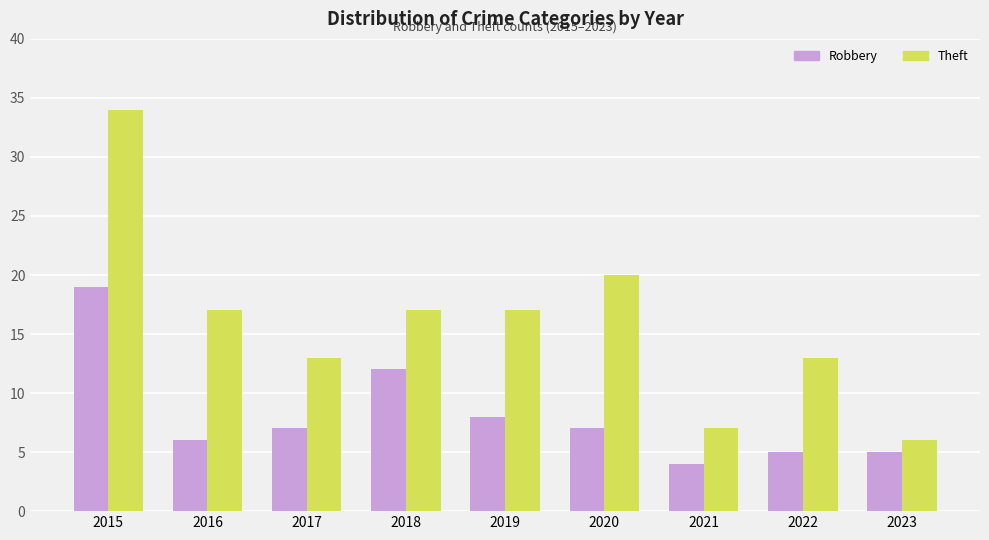

What are all the series names shown in the legend?

Robbery, Theft